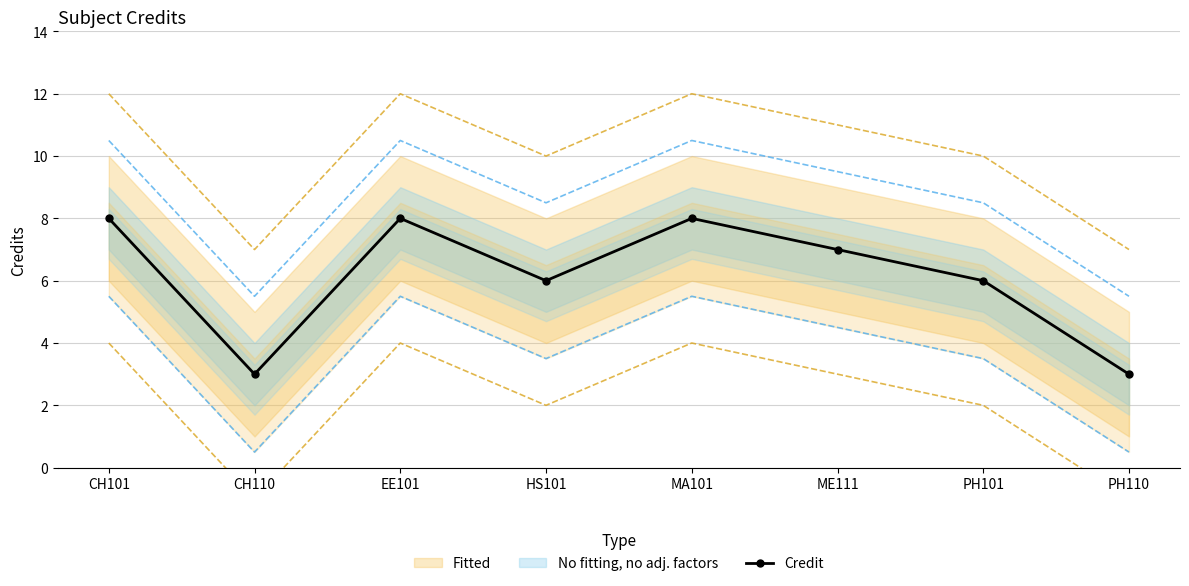

The value at EE101 is 4. True or false?

False